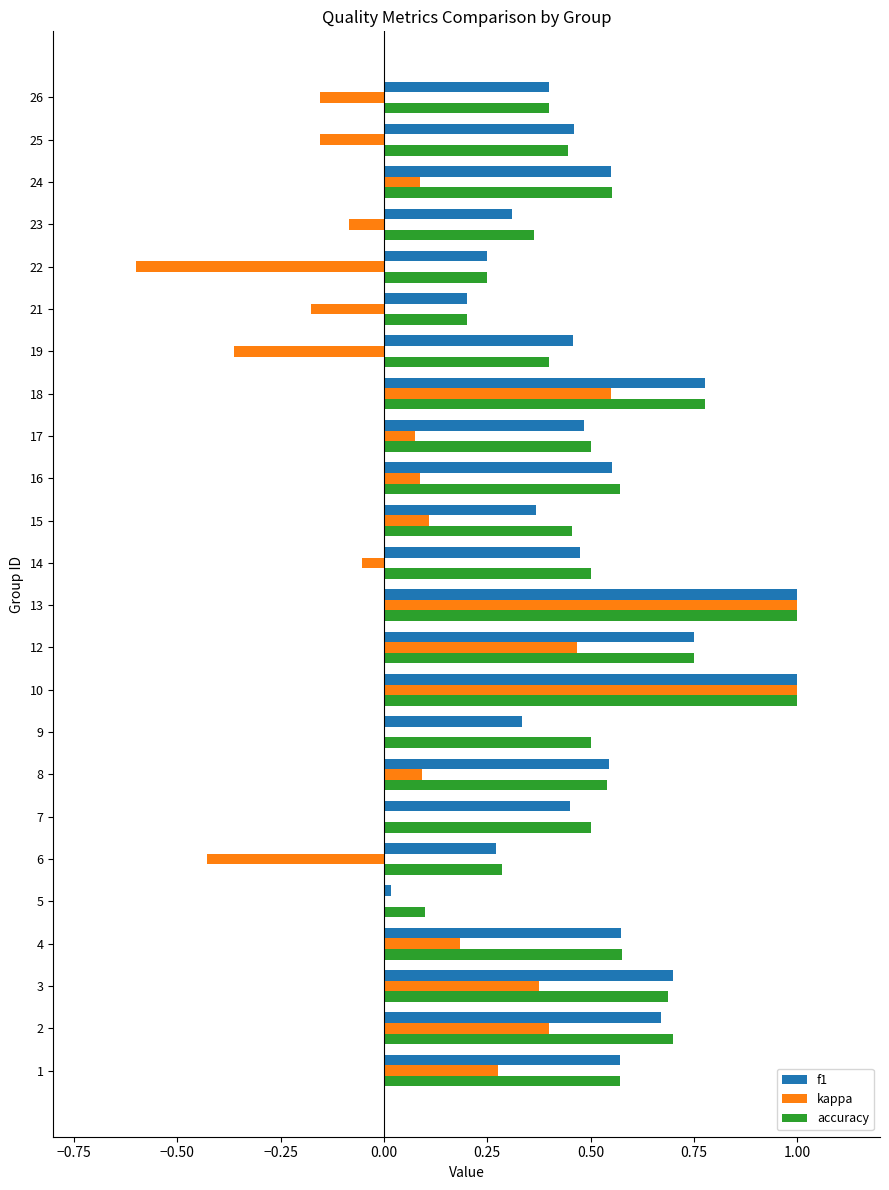

Between 6 and 15, which series saw the biggest shift?

kappa